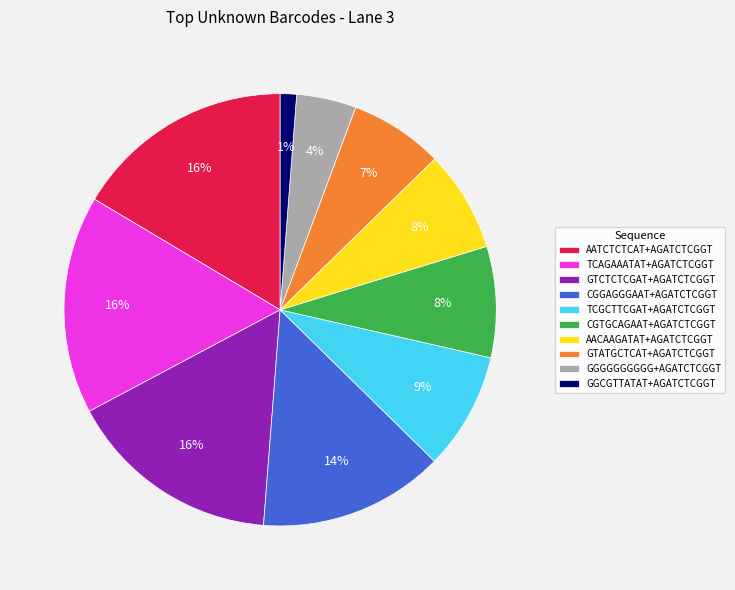

To the nearest percent, what portion does AACAAGATAT+AGATCTCGGT represent?

8%